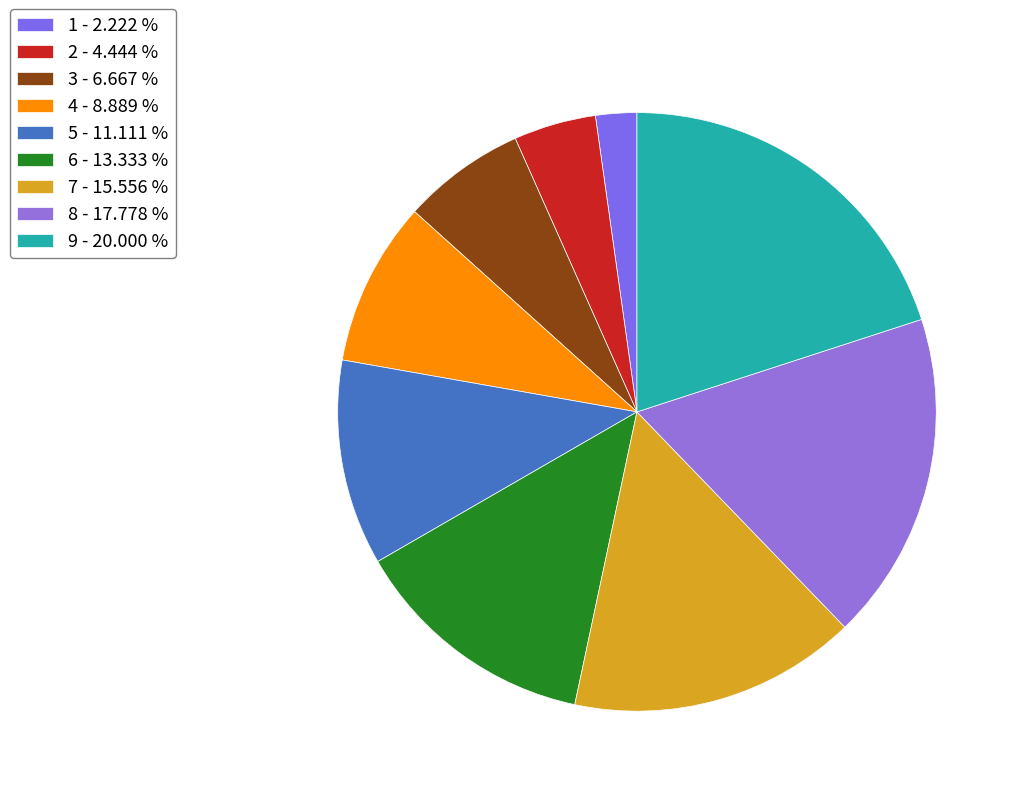

How many slices are in this pie chart?

9